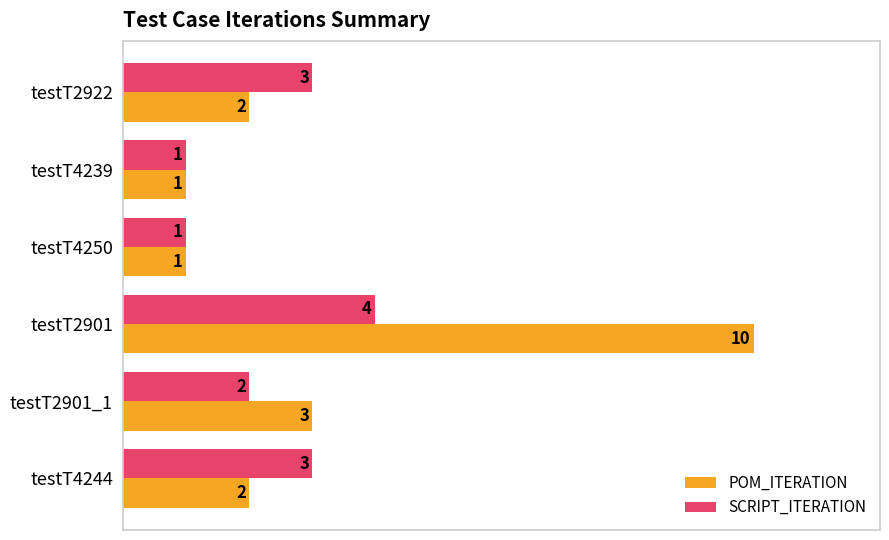

Count the POM_ITERATION values in the range 1 to 3.

5